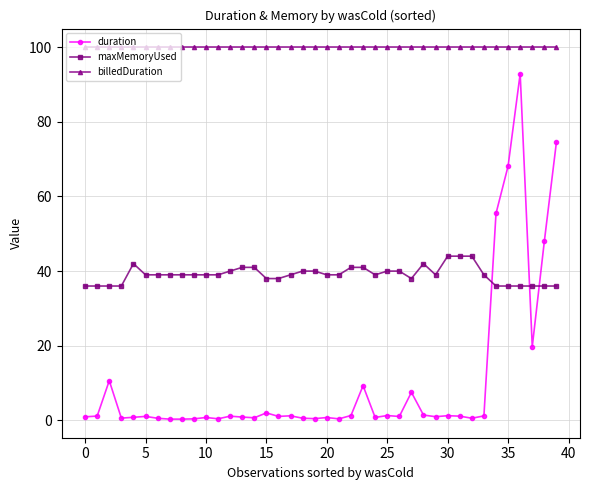

At how many categories does at least one series exceed 77?

40